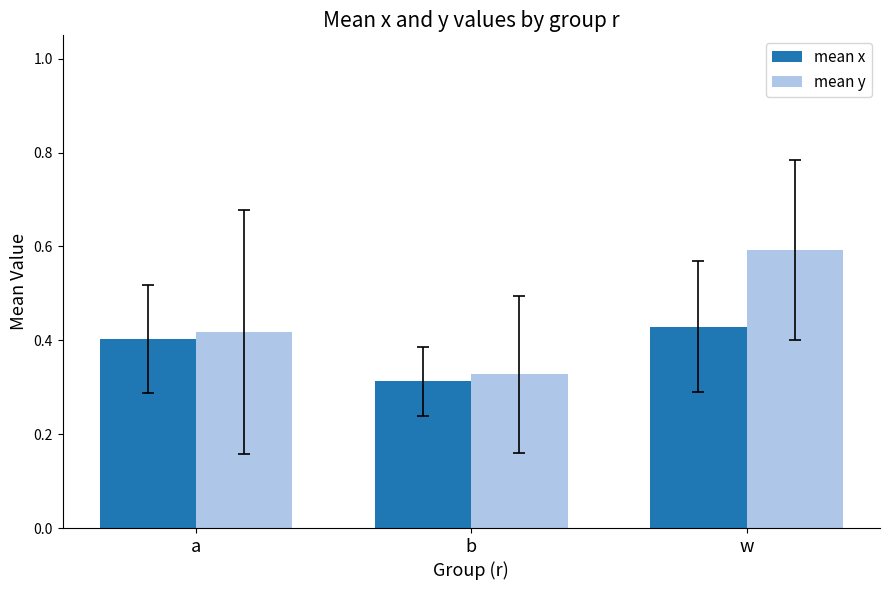

At which category is the sum across all series the highest?

w